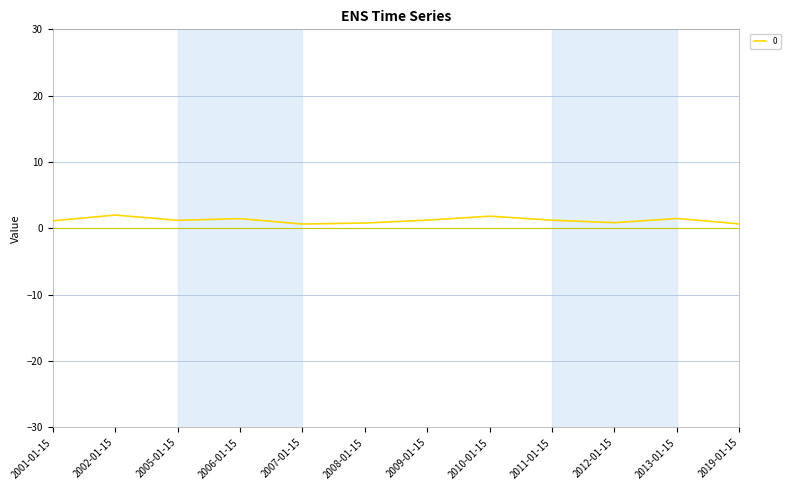

The chart shows a value of 1.5 at 2006-01-15. True or false?

True